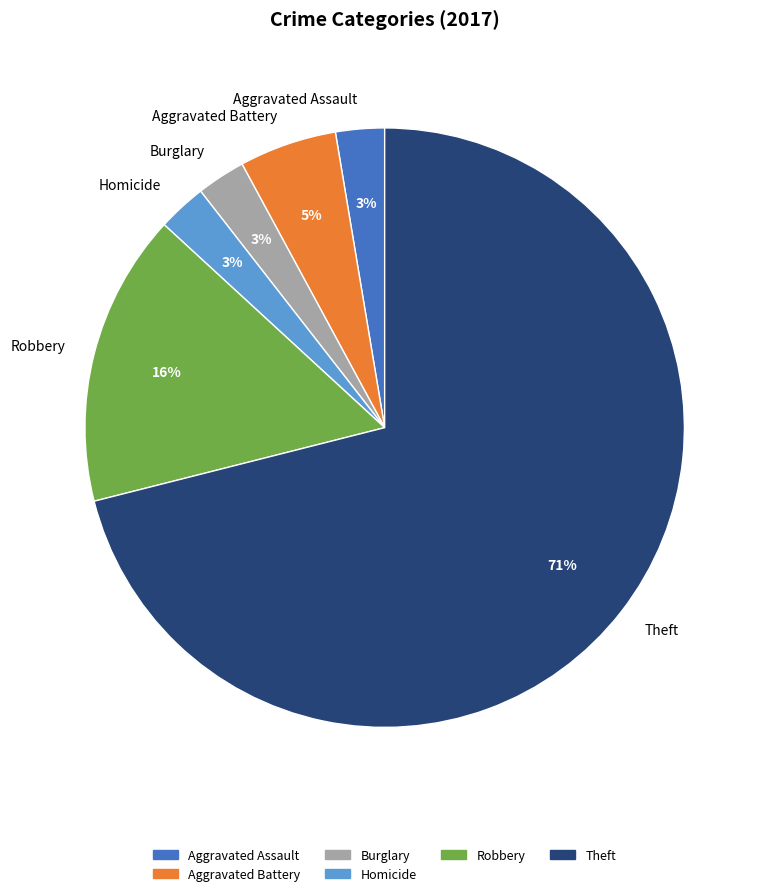

What percentage is the Aggravated Assault slice, to the nearest percent?

3%